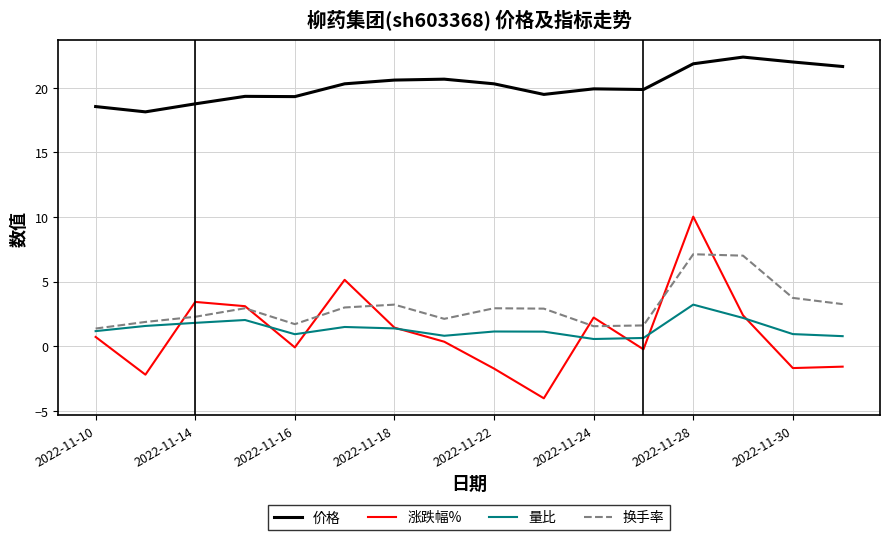

Does the chart display data point markers on the line(s)?

No